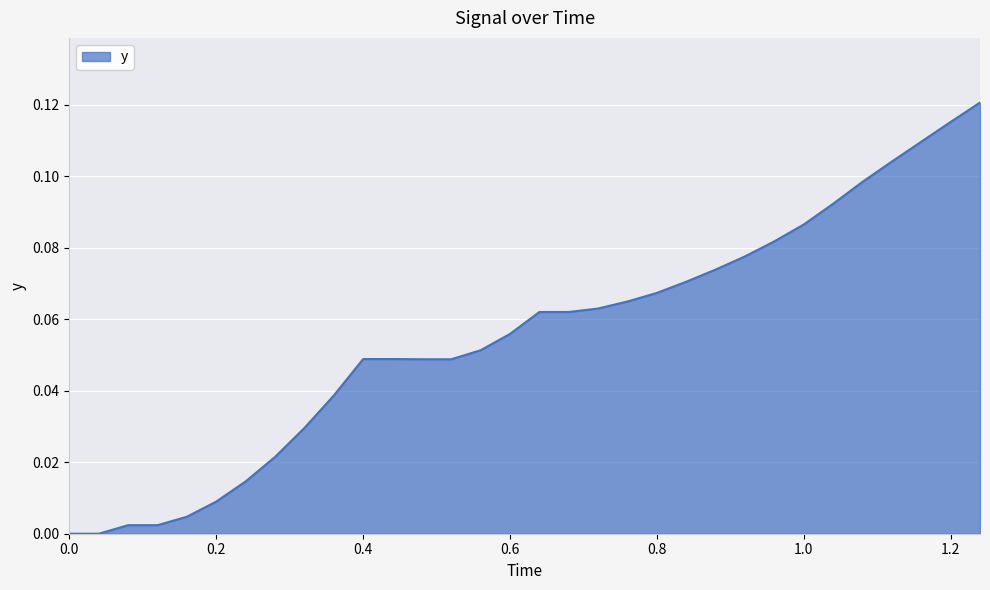

Does the chart have visible grid lines?

Yes